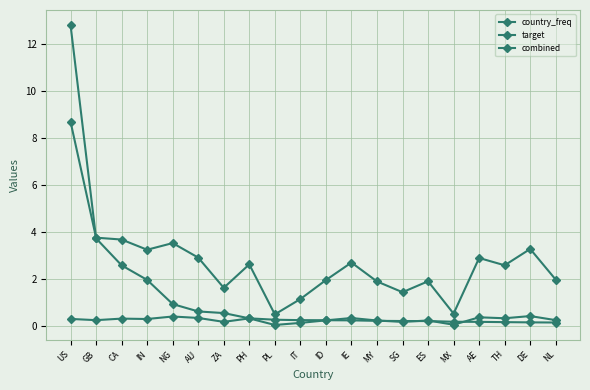

How many lines are shown in the chart?

3